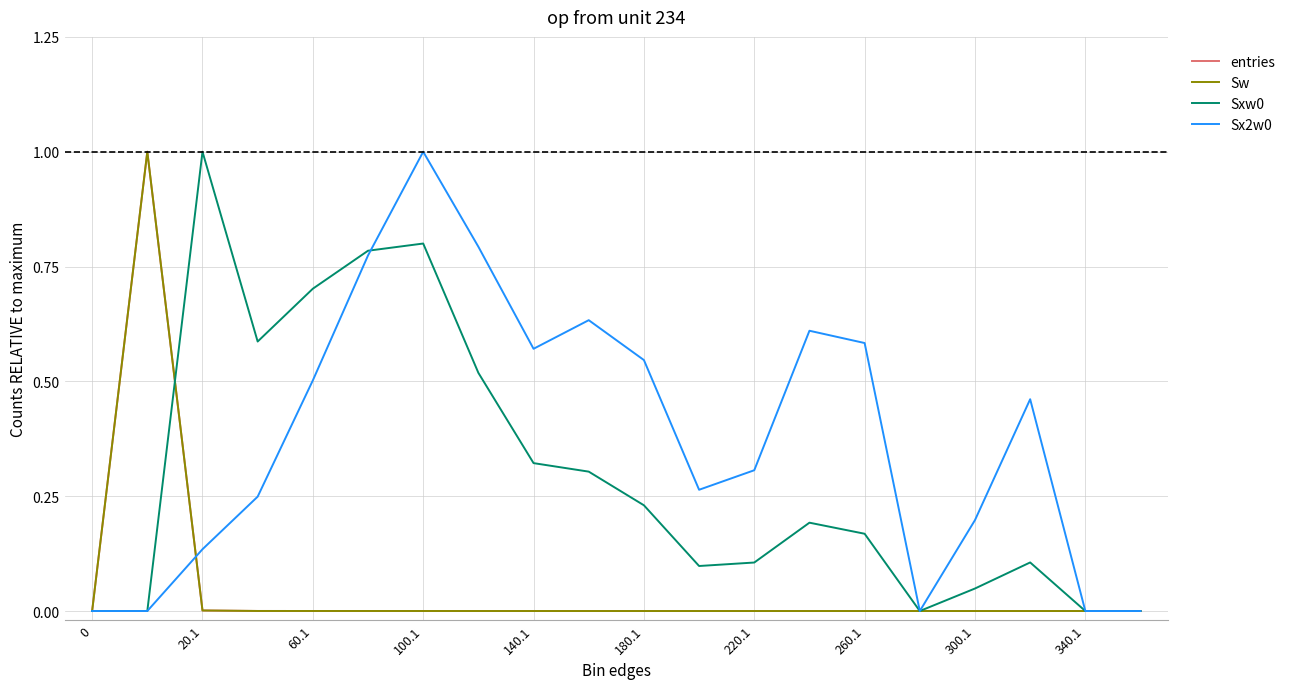

Is this an area chart (filled region under the line)?

No